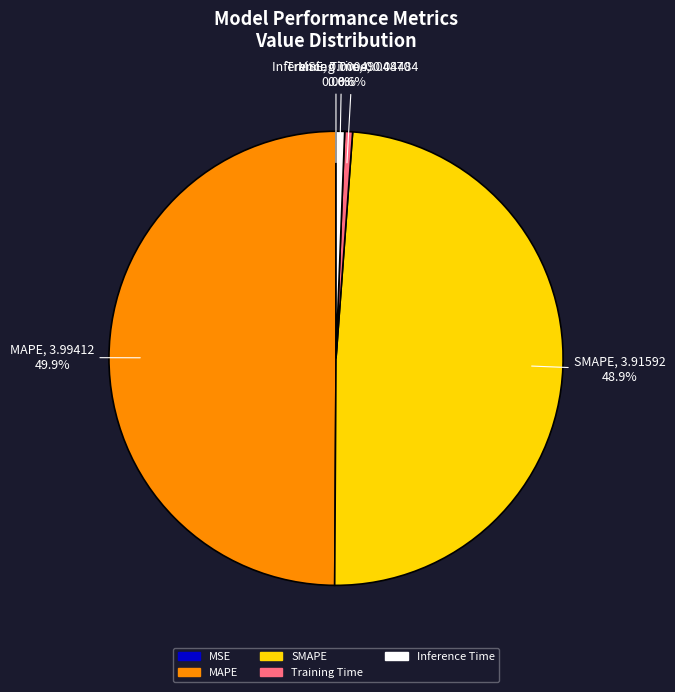

Is Inference Time the majority of the pie?

No